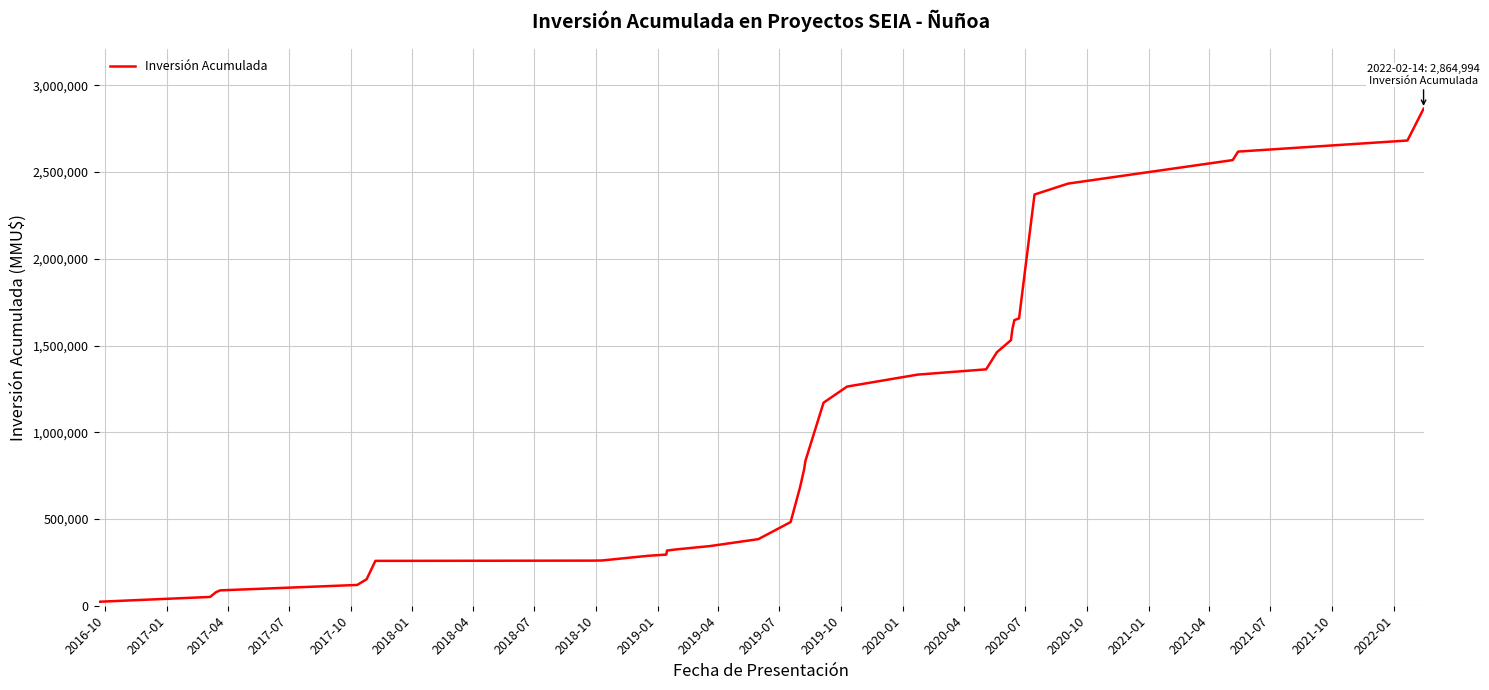

What is the greatest value displayed?

2864994